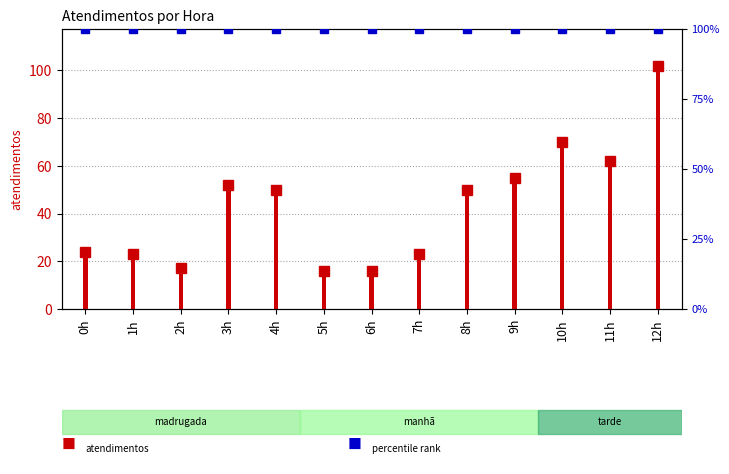

Rank the categories by value from highest to lowest.

12h, 10h, 11h, 9h, 3h, 4h, 8h, 0h, 1h, 7h, 2h, 5h, 6h